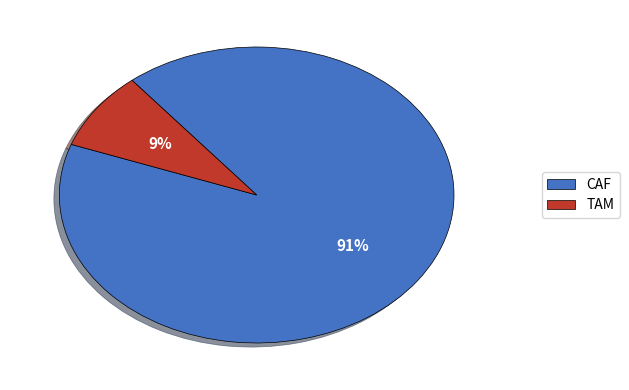

Do TAM and CAF together represent more than half of the pie?

Yes